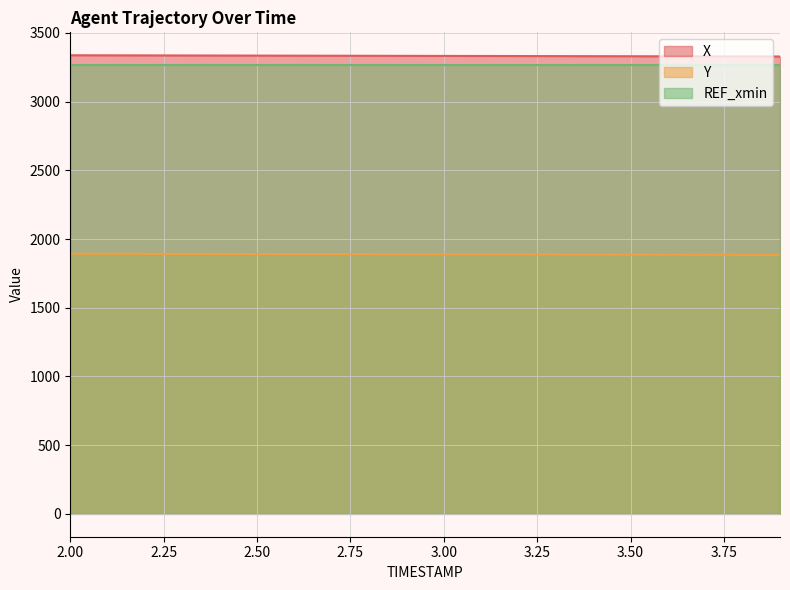

What is the lowest value of the REF_xmin series?

3266.7